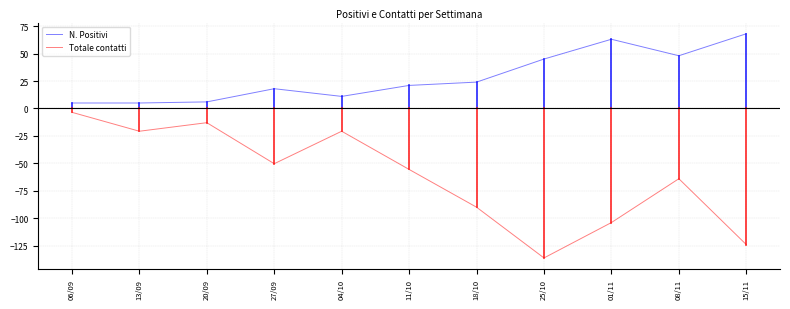

Rank the series by their average value, from lowest to highest.

Totale contatti, N. Positivi